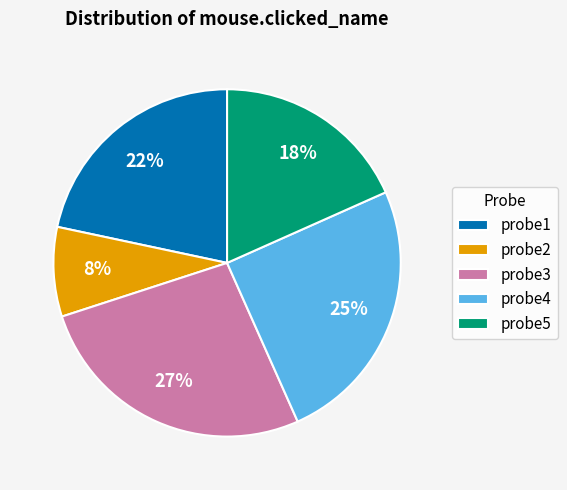

Does probe1 account for over 50% of the chart?

No